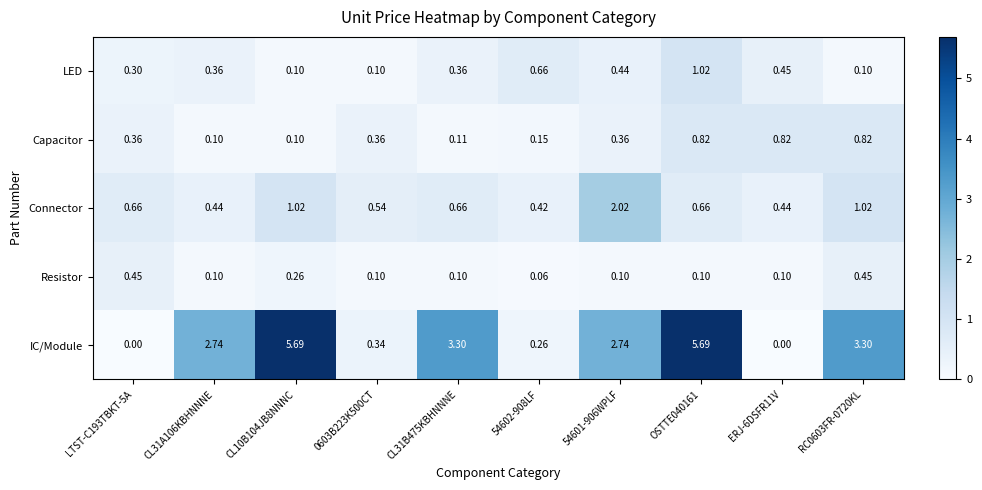

At LTST-C193TBKT-5A, list the series in order from largest to smallest.

Connector, Resistor, Capacitor, LED, IC/Module